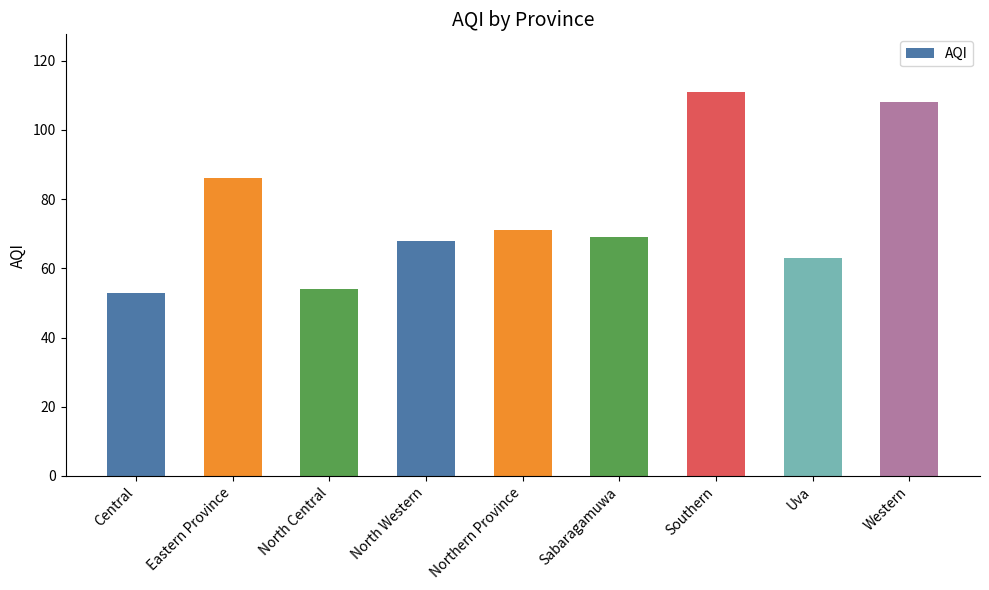

Which category has the highest value across all series?

Southern